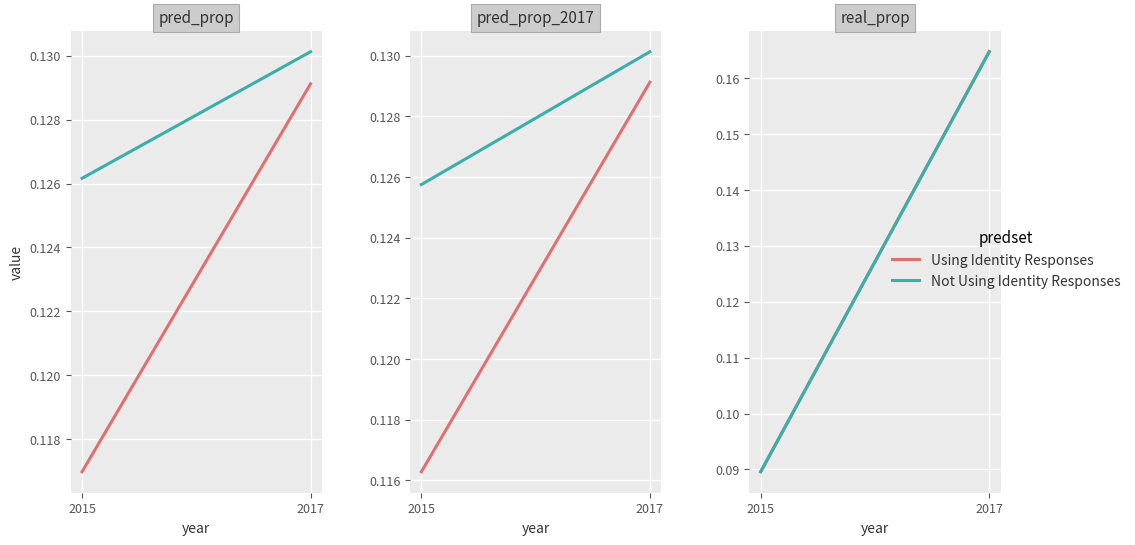

Between 2017 and 2015, which is larger?

2017